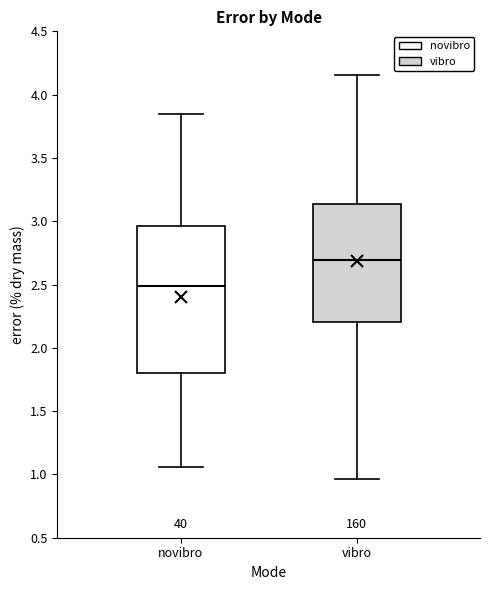

Reading left to right, transcribe this box plot: for each box, give where its median line is, the range the box spans, and where its two whiskers end, as read against the y-axis. The values are not printed on the chart, so give them approximately, as read against the axis.

novibro: median 2.50, box 1.80 to 2.95, whiskers 1.05 to 3.85
vibro: median 2.70, box 2.20 to 3.15, whiskers 0.95 to 4.15